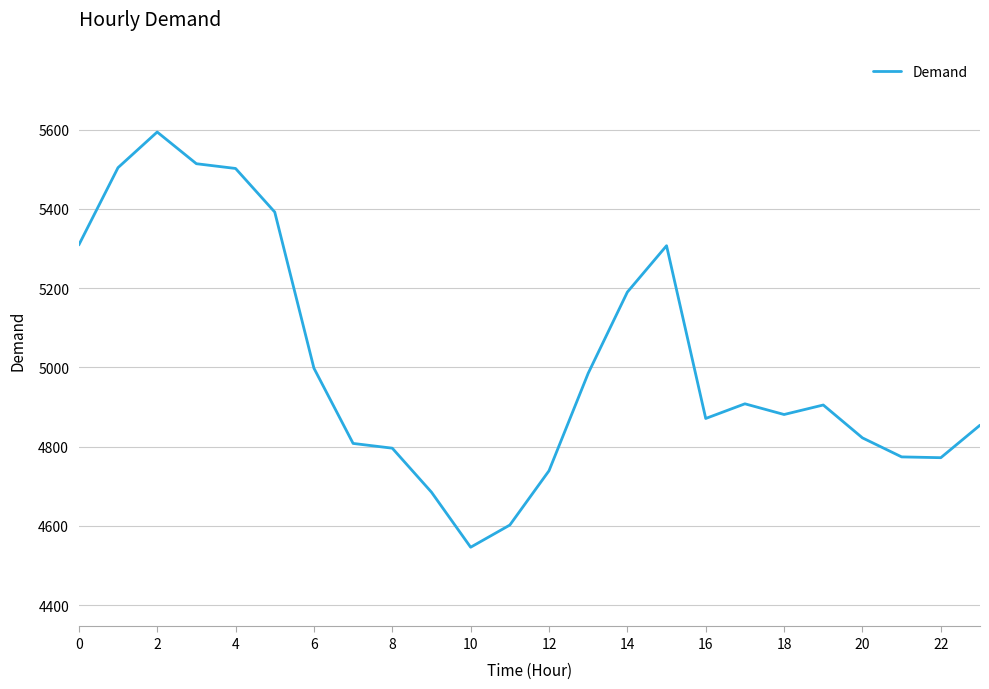

What is the difference between the maximum and minimum values?

1048